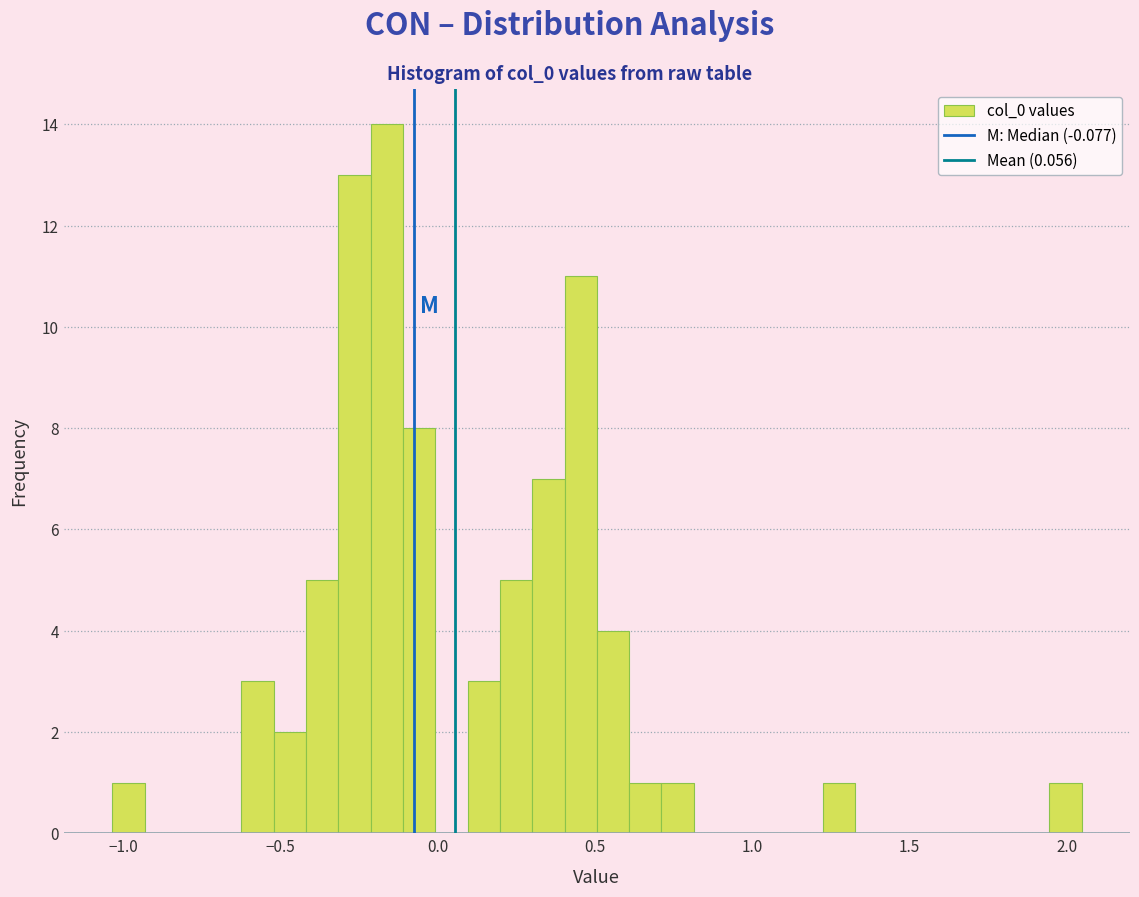

Around what value on the x-axis is the tallest bar? Give the approximate position of its centre, as read against the axis.

-0.15